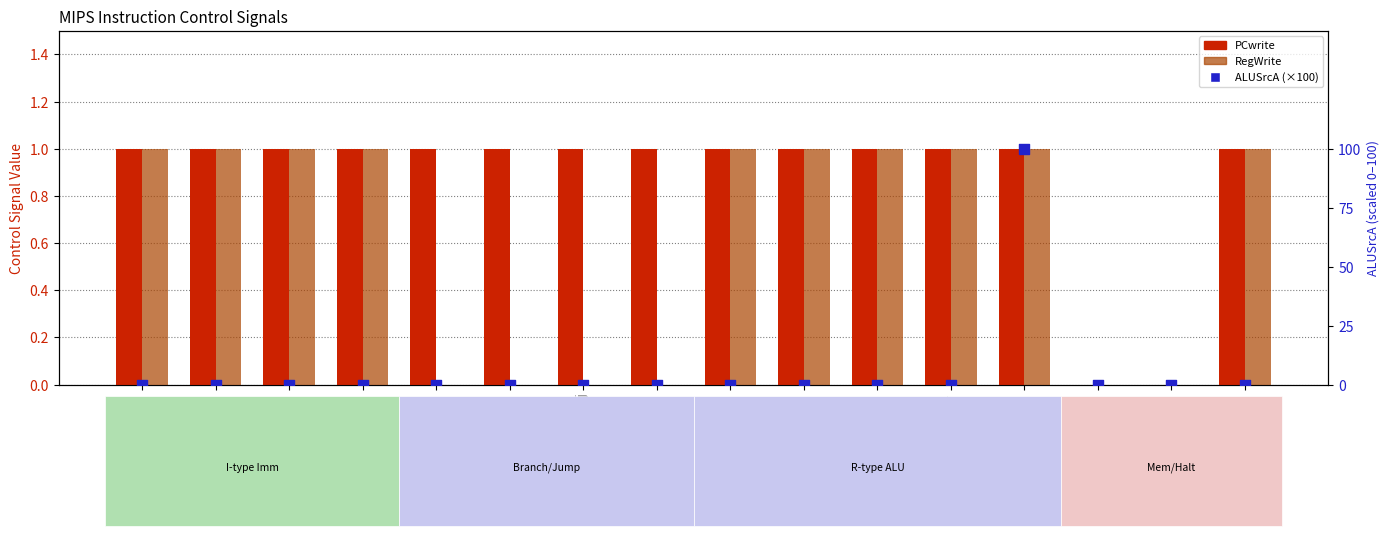

At how many categories does at least one series exceed 5?

1